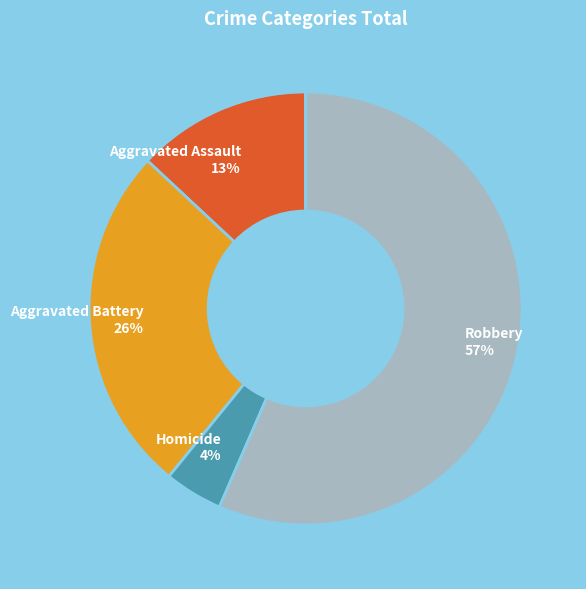

What is the smallest slice in the pie chart?

Homicide